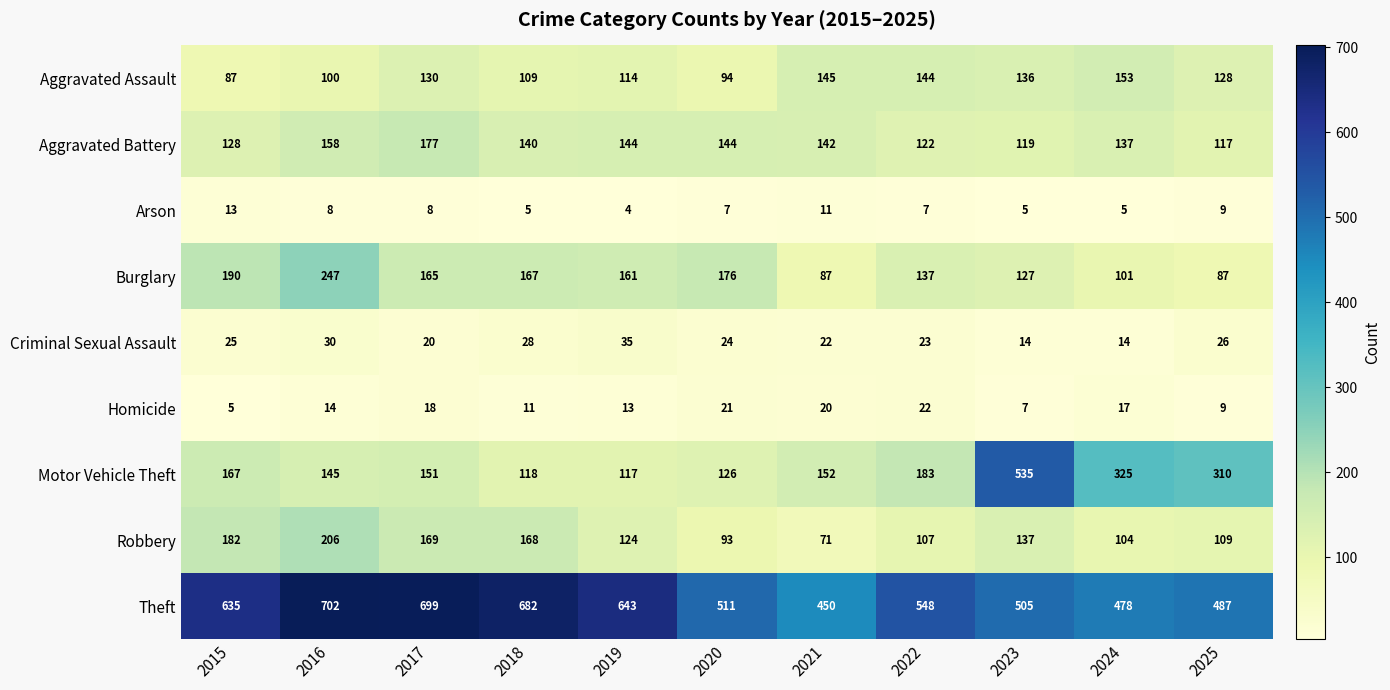

True or false: Criminal Sexual Assault has a value of 35 at 2019.

True